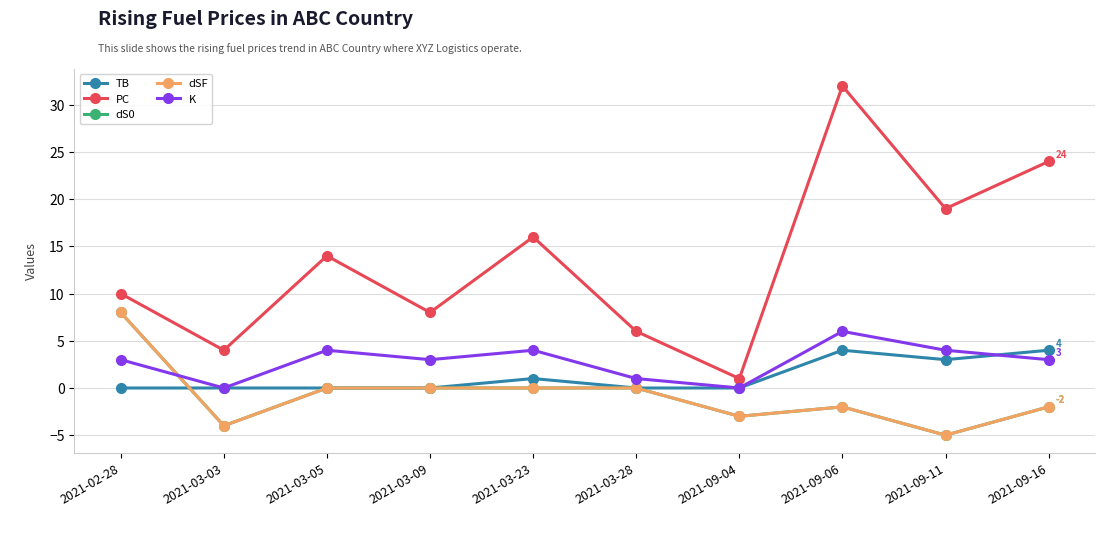

The value of dSF at 2021-09-11 is -8. True or false?

False